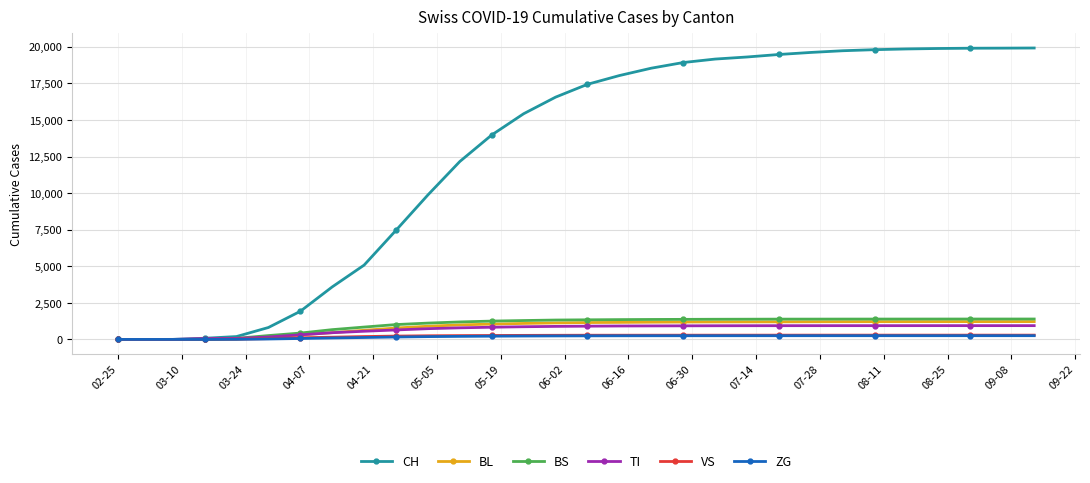

What is the sum of all CH values?

376617